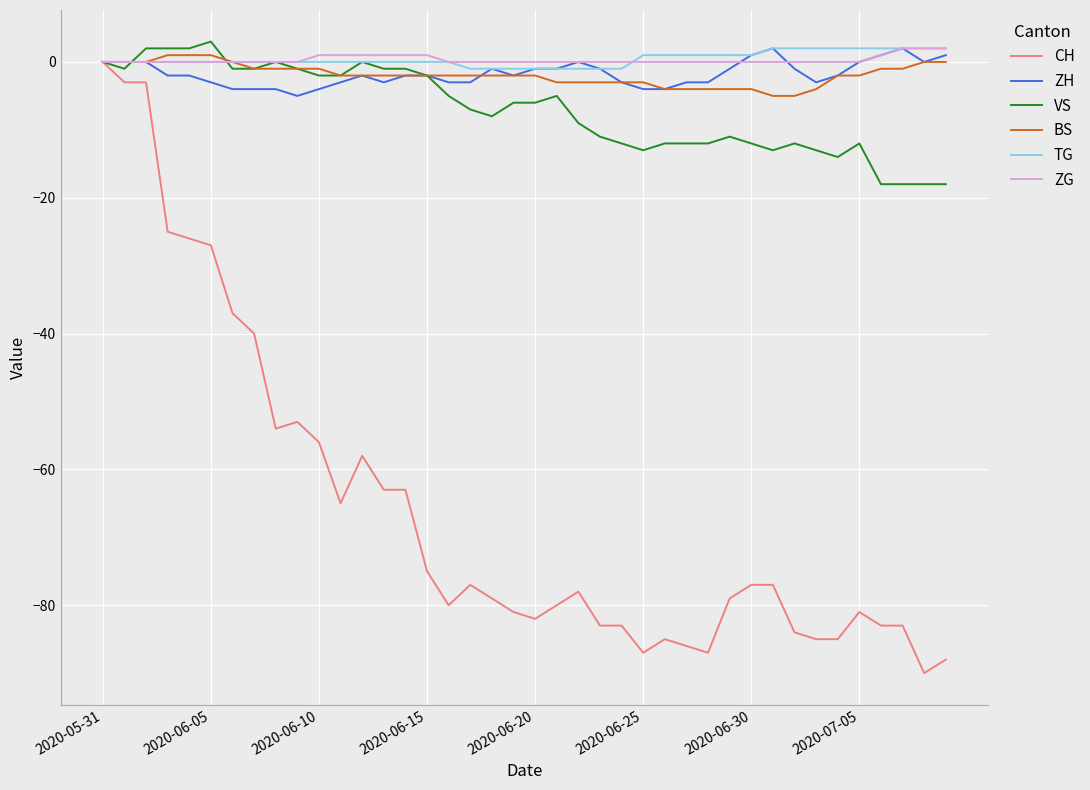

What is the minimum value for VS?

-18